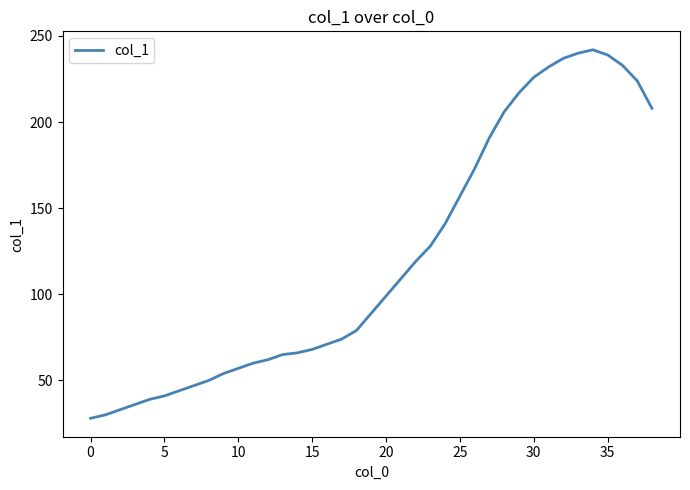

What is the greatest value displayed?

242